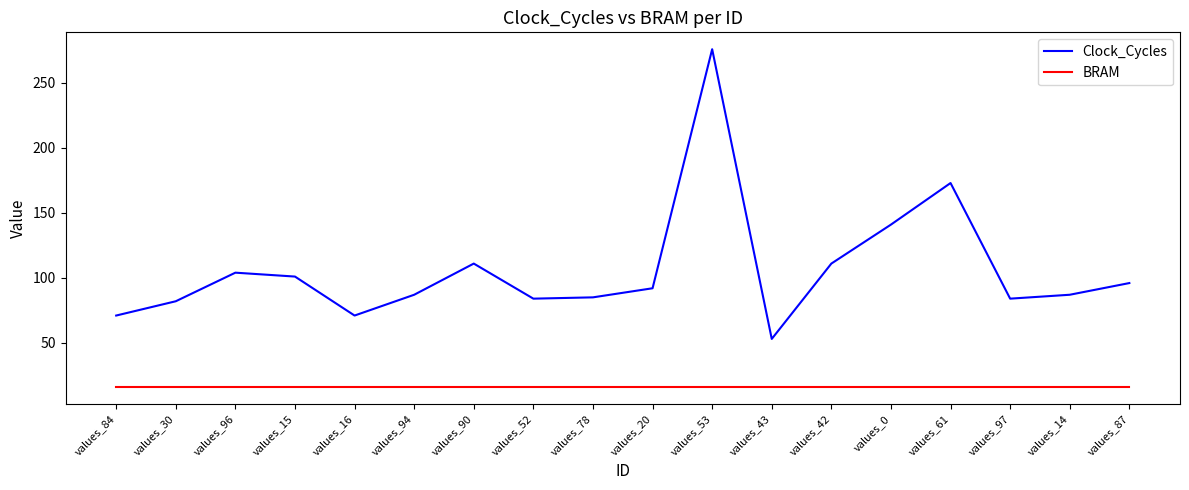

What are all the series names shown in the legend?

Clock_Cycles, BRAM